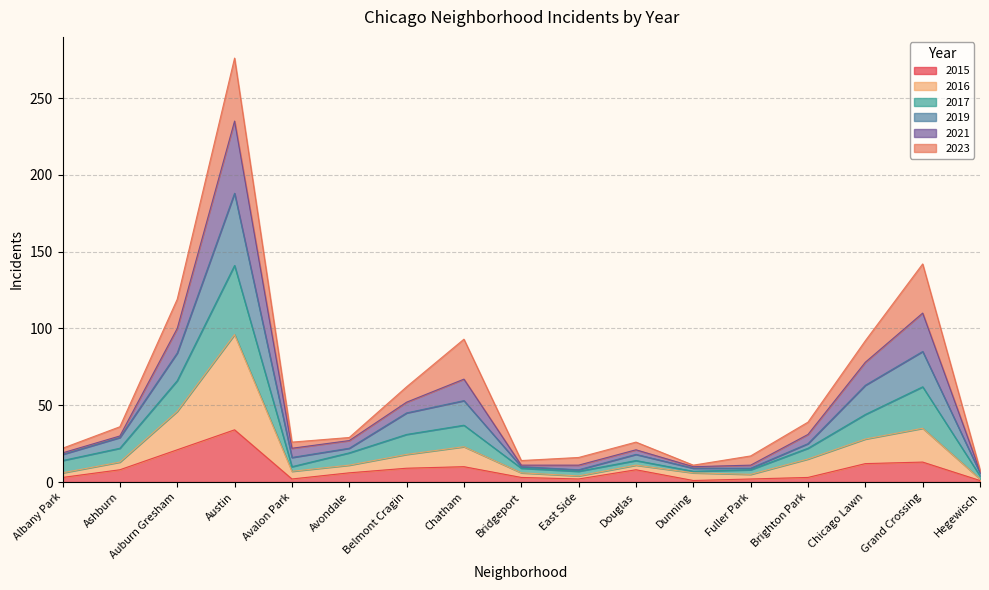

What is the highest value of the 2015 series?

34